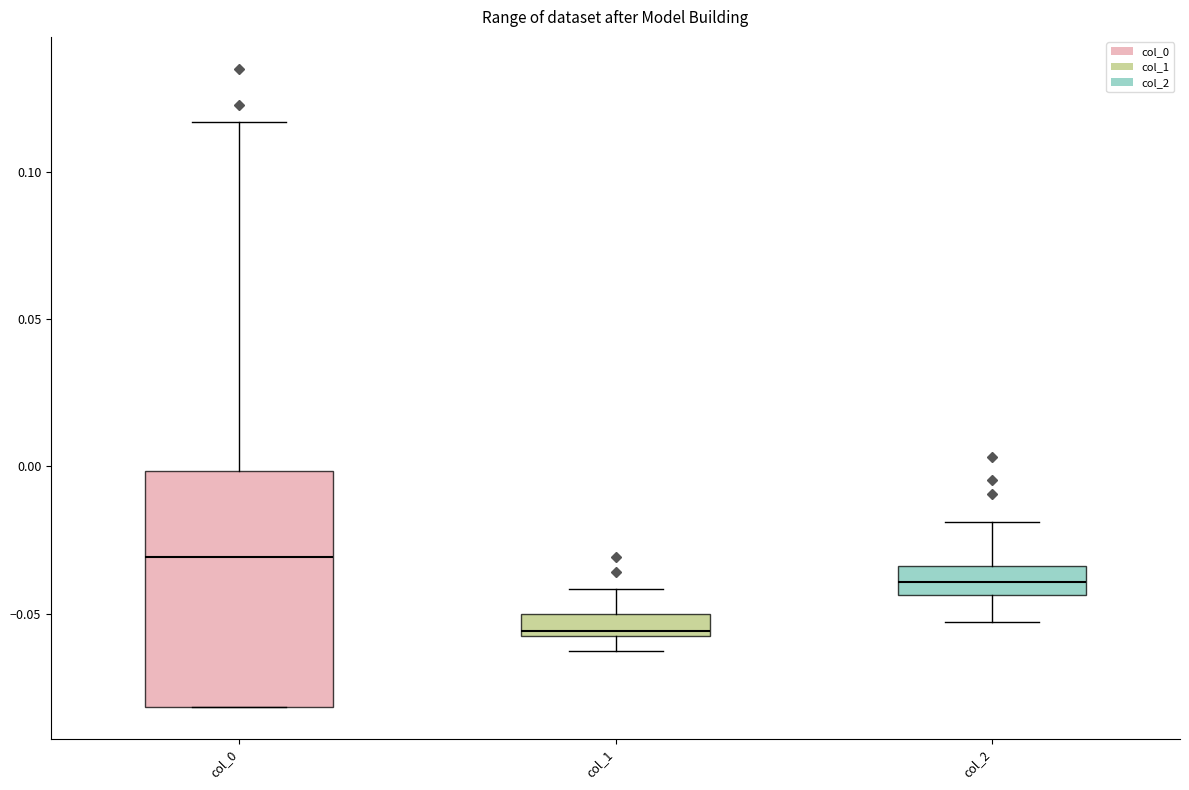

Where does the median line of the box for col_1 sit on the y-axis? The values are not printed on the chart, so give them approximately, as read against the axis.

-0.055